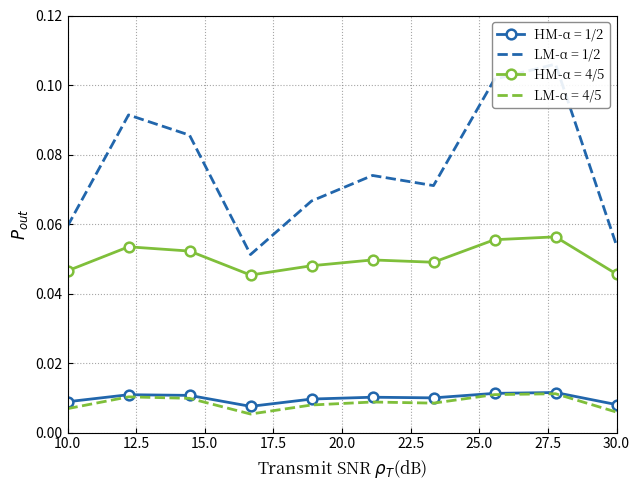

True or false: LM-α = 4/5 and HM-α = 4/5 cross at least once.

False